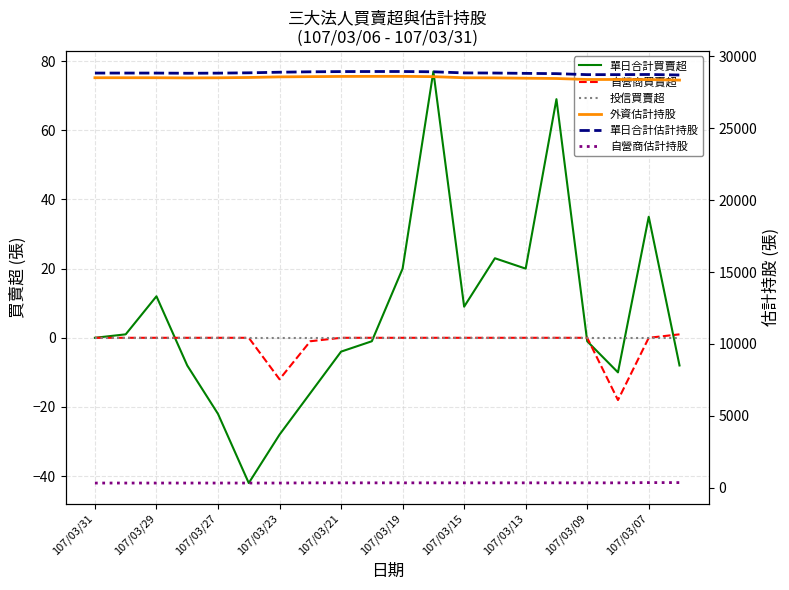

True or false: 外資估計持股 and 單日合計估計持股 intersect in this chart.

False